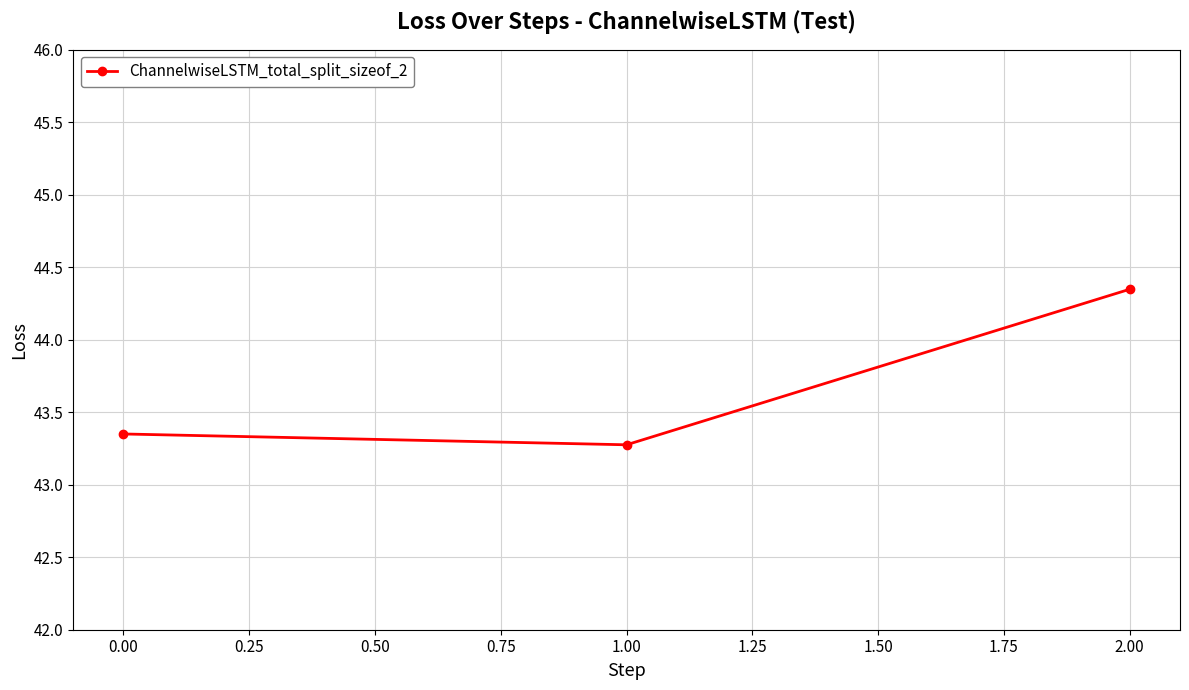

True or false: the data shows 27.1 at 0.00.

False